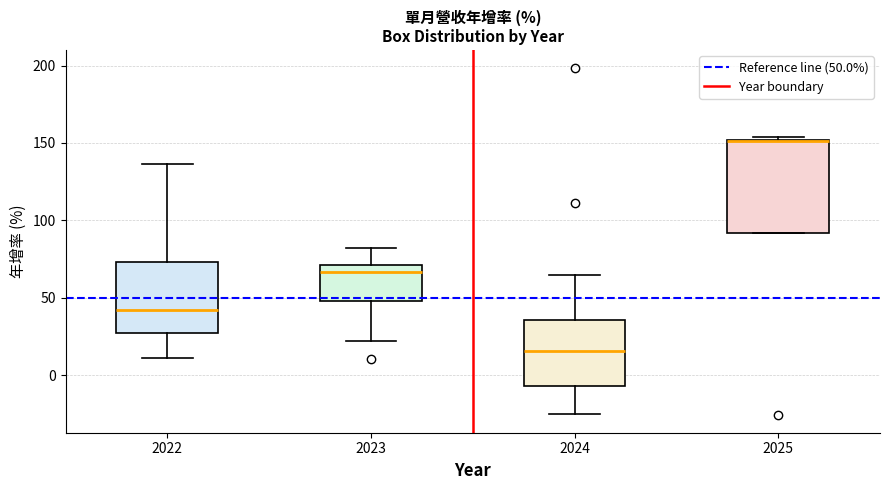

Reading left to right, read every box against the y-axis: the position of its median line, the range the box covers, and the ends of its whiskers. The values are not printed on the chart, so give them approximately, as read against the axis.

2022: median 40, box 25 to 75, whiskers 10 to 135
2023: median 65, box 50 to 70, whiskers 20 to 80
2024: median 15, box -5 to 35, whiskers -25 to 65
2025: median 150 (drawn on the box's upper edge), box 90 to 150, whiskers 90 to 155